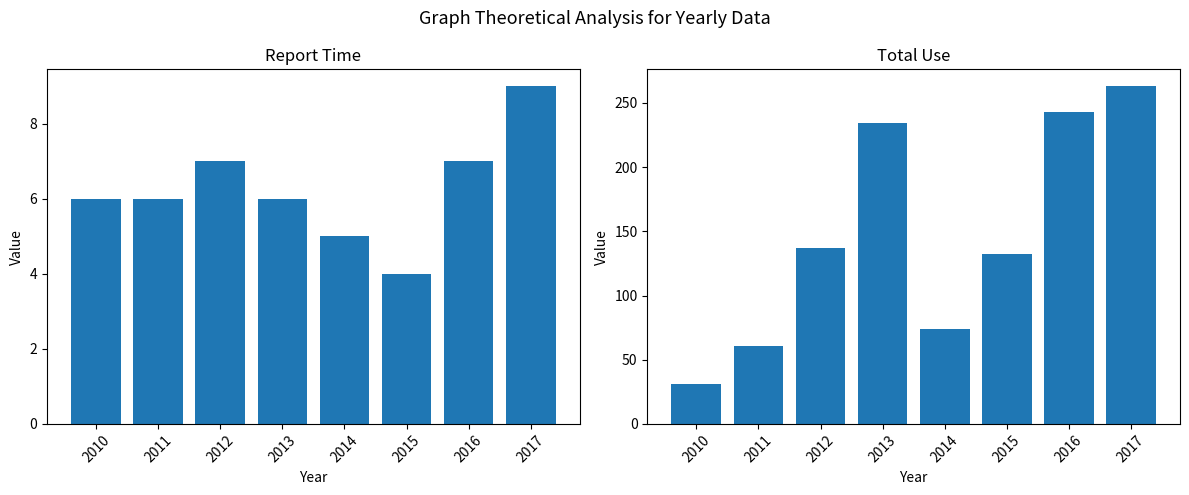

At which label does Total_Use reach its peak?

2017